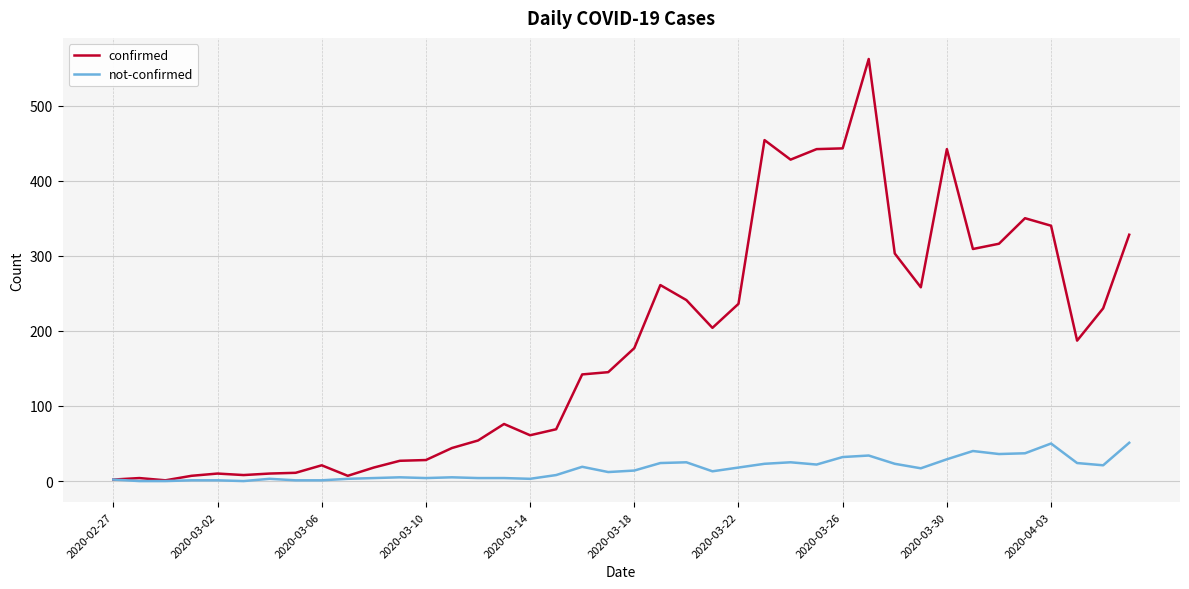

What is the maximum value for confirmed?

562